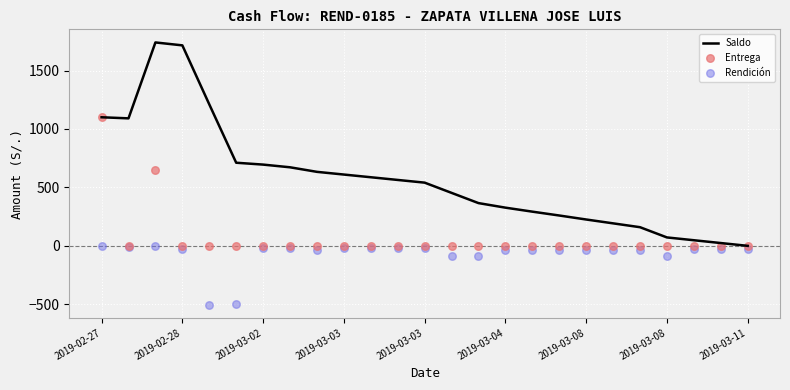

What is the total value across all series at 20?

125.6